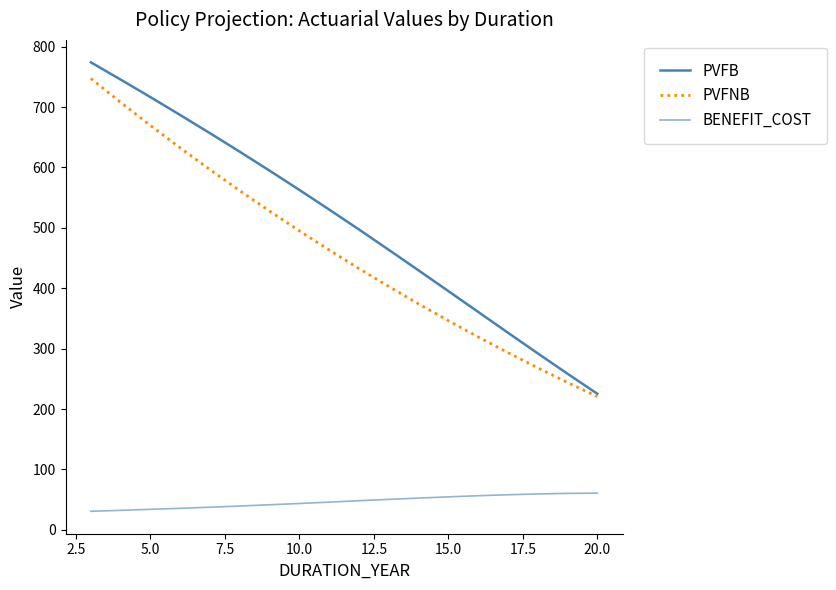

Does the chart have visible grid lines?

No